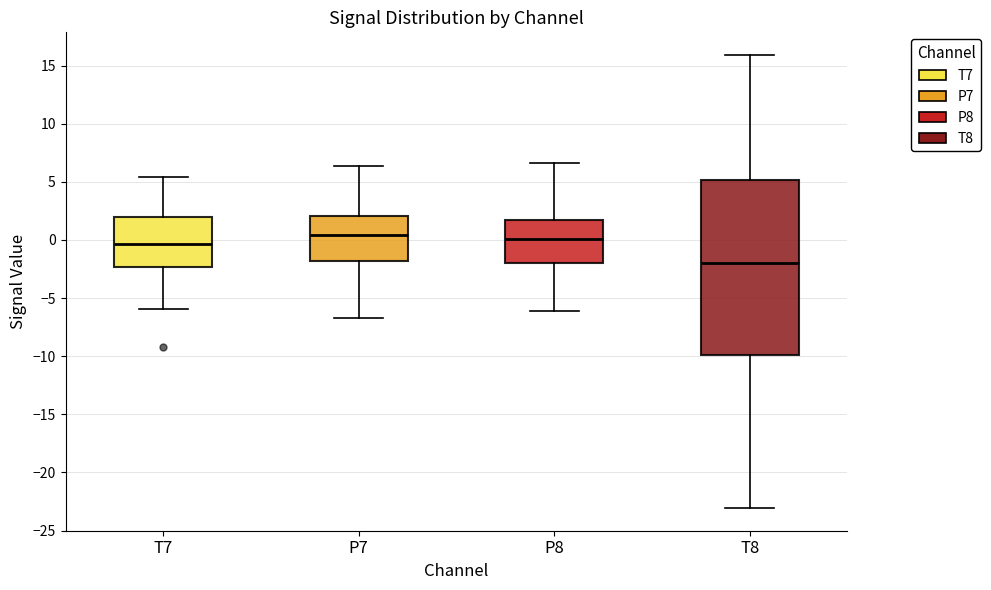

Where is the lower edge of the box for T7 on the y-axis? The values are not printed on the chart, so give them approximately, as read against the axis.

-2.5